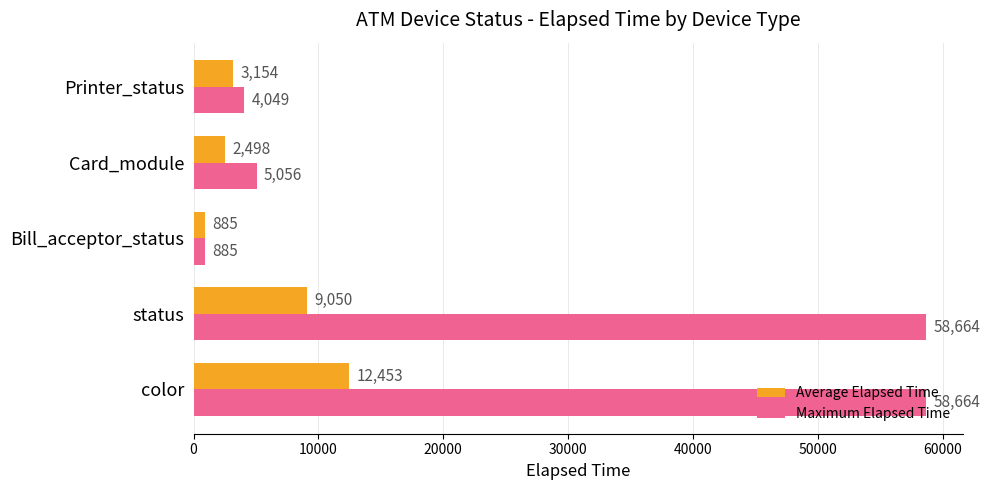

List the series in order of their peak value, lowest first.

Average Elapsed Time, Maximum Elapsed Time